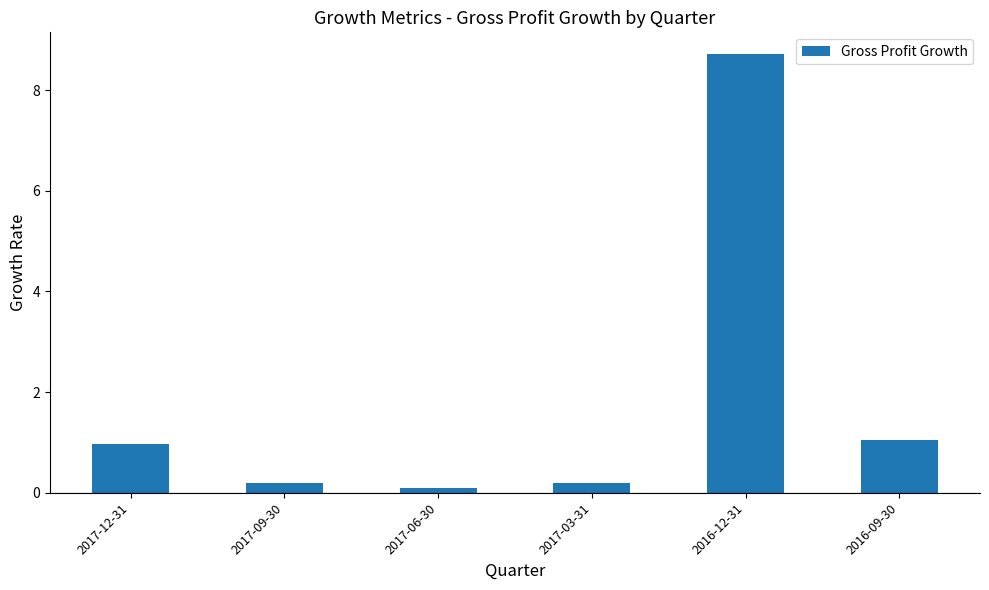

Does the chart contain any negative values?

No